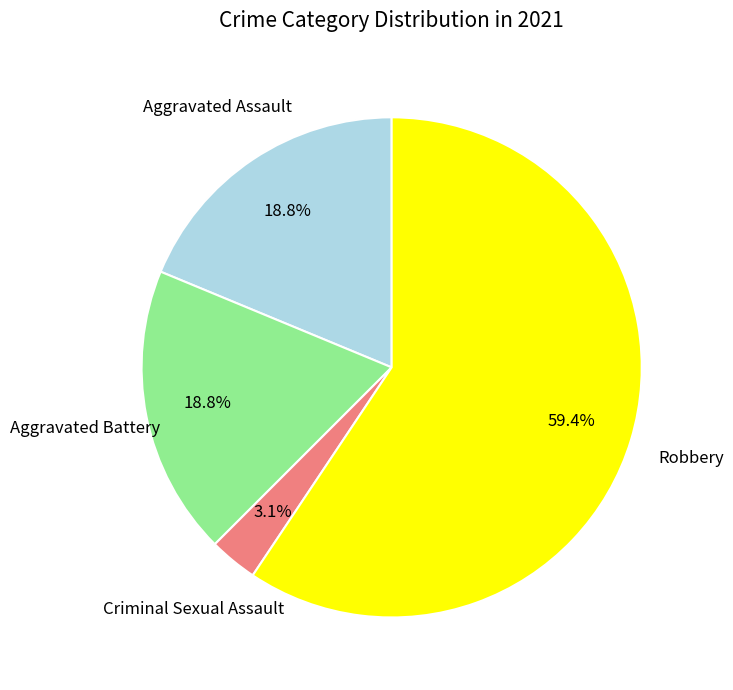

To the nearest percent, what is the difference between the largest and smallest slice percentages?

56%